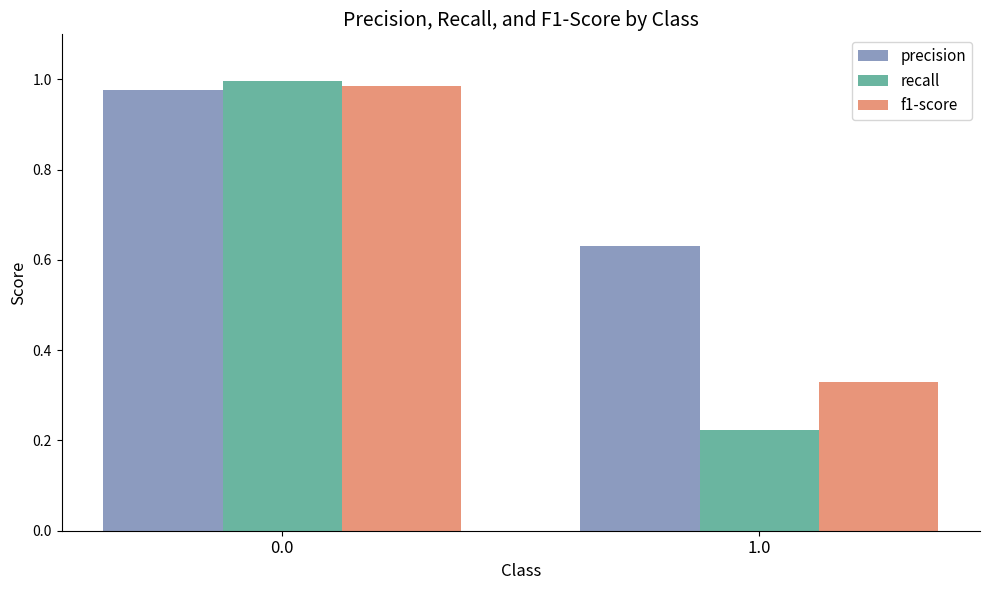

The recall series shows 0.4 at 1.0. True or false?

False